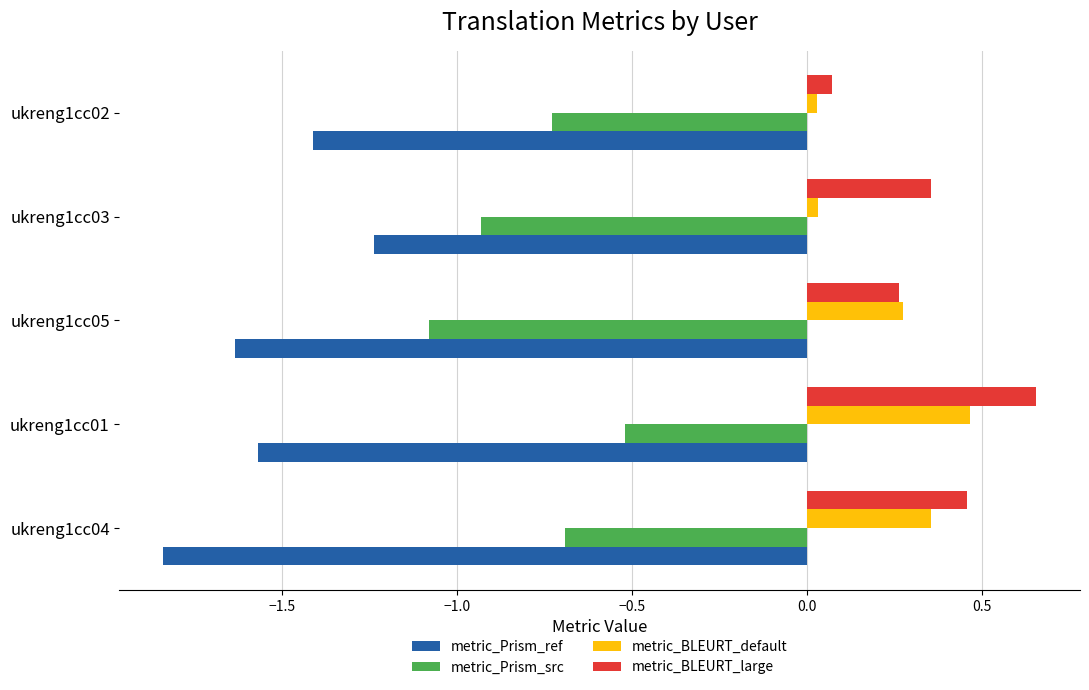

At which category is the sum across all series the highest?

ukreng1cc01